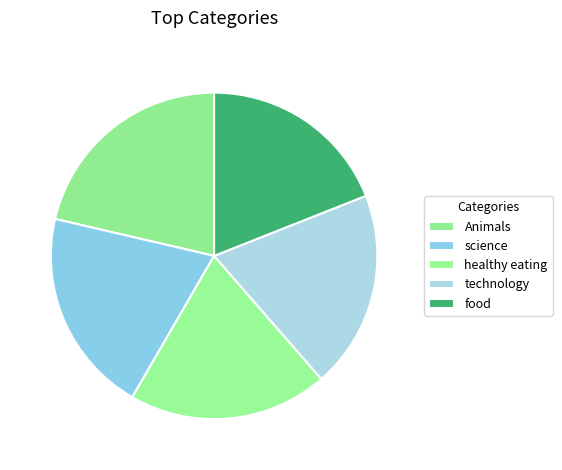

To the nearest percent, what percentage of the pie is science?

20%